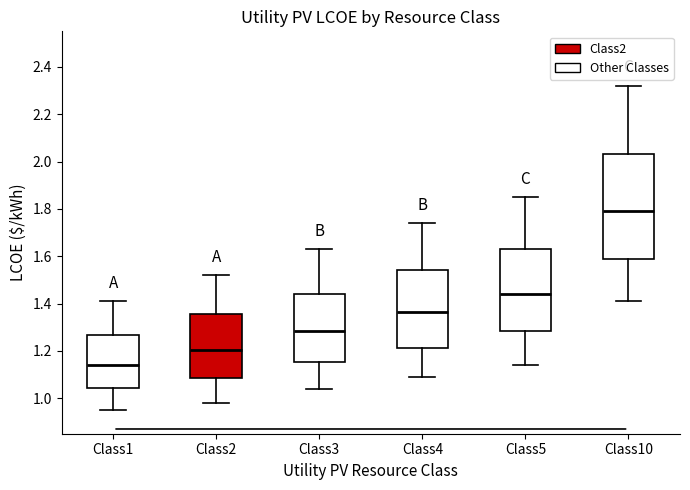

Reading left to right, transcribe this box plot: for each box, give where its median line is, the range the box spans, and where its two whiskers end, as read against the y-axis. The values are not printed on the chart, so give them approximately, as read against the axis.

Class1: median 1.14, box 1.04 to 1.26, whiskers 0.96 to 1.42
Class2: median 1.20, box 1.08 to 1.36, whiskers 0.98 to 1.52
Class3: median 1.28, box 1.16 to 1.44, whiskers 1.04 to 1.64
Class4: median 1.36, box 1.22 to 1.54, whiskers 1.10 to 1.74
Class5: median 1.44, box 1.28 to 1.64, whiskers 1.14 to 1.86
Class10: median 1.80, box 1.60 to 2.04, whiskers 1.42 to 2.32